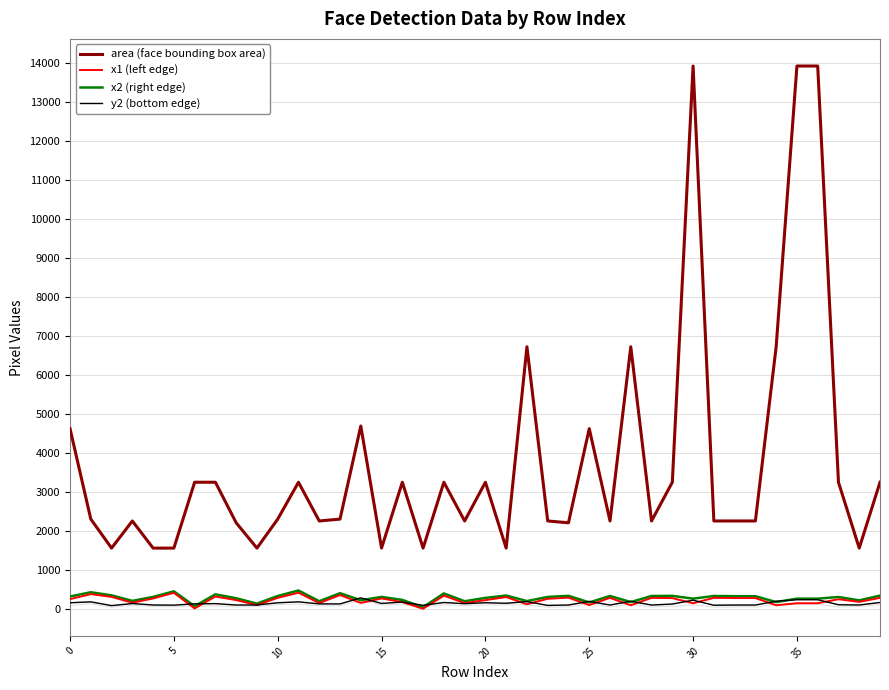

What is the approximate value of x2 (right edge) at 21, to the nearest 10?

340